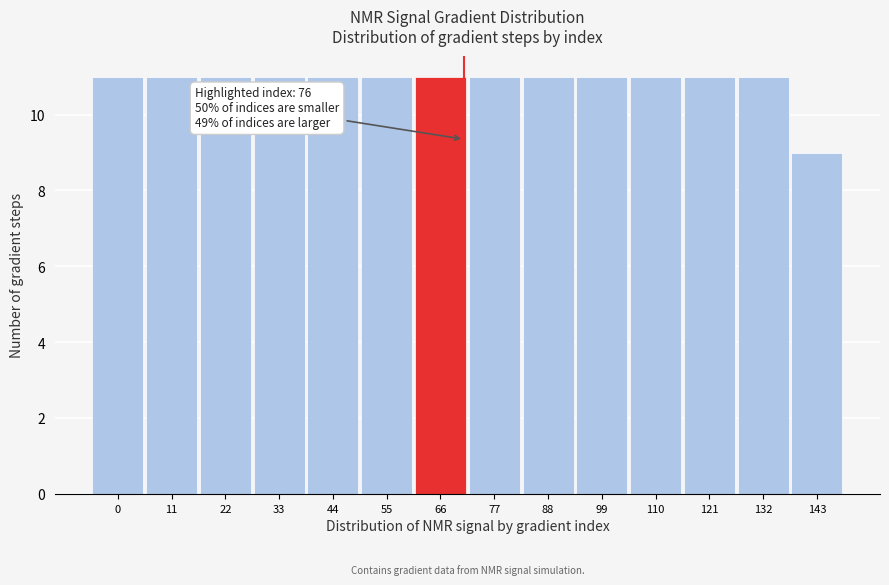

Reading right to left, extract all data points from this chart.

9	11	11	11	11	11	11	11	11	11	11	11	11	11